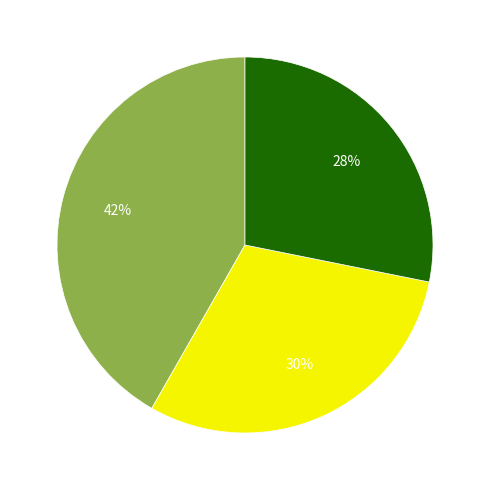

Does any single category account for the majority?

No